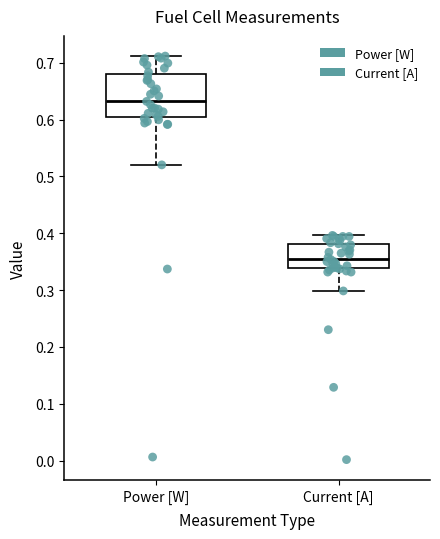

Comparing the boxes themselves (not the whiskers), which one is the tallest?

Power [W]